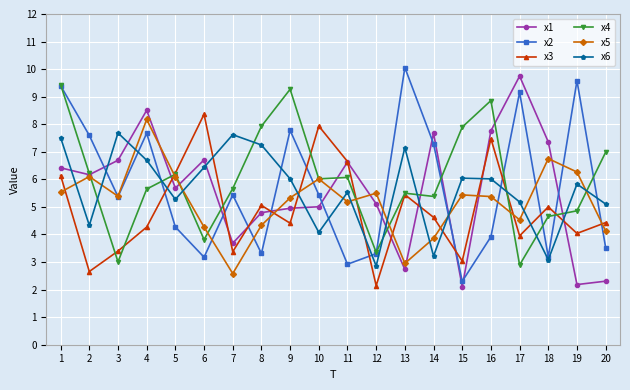

What is the sum of all x1 values?

112.2